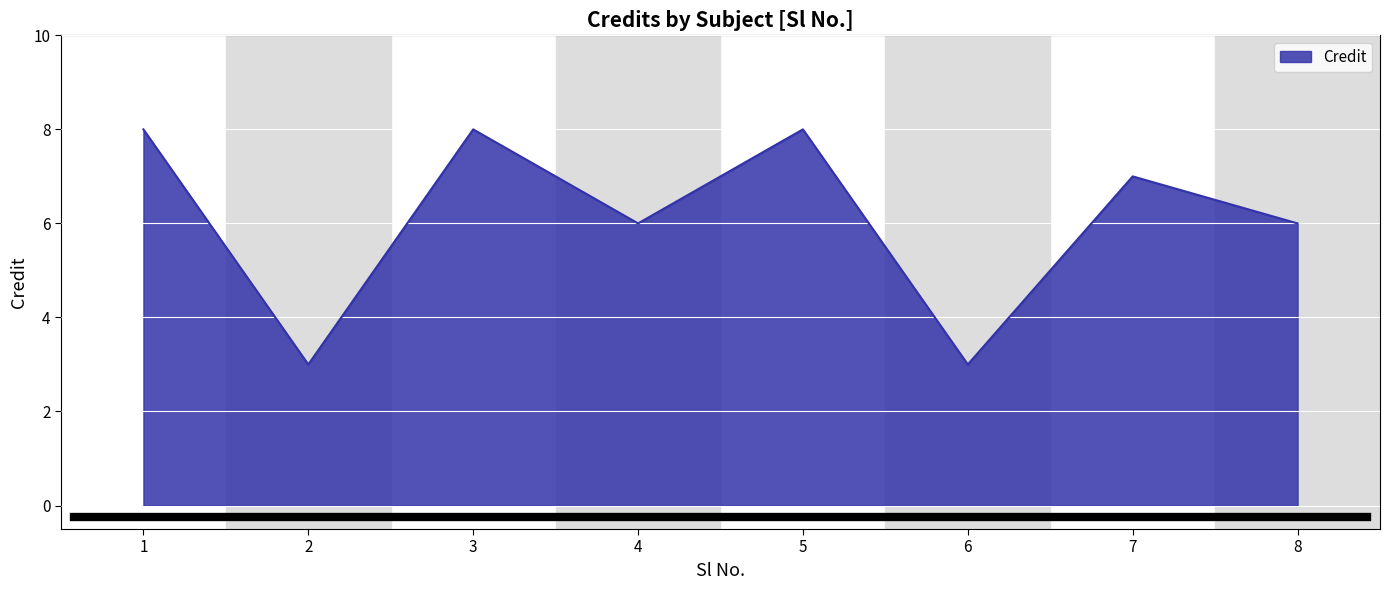

At which category does the data reach its first local valley?

2